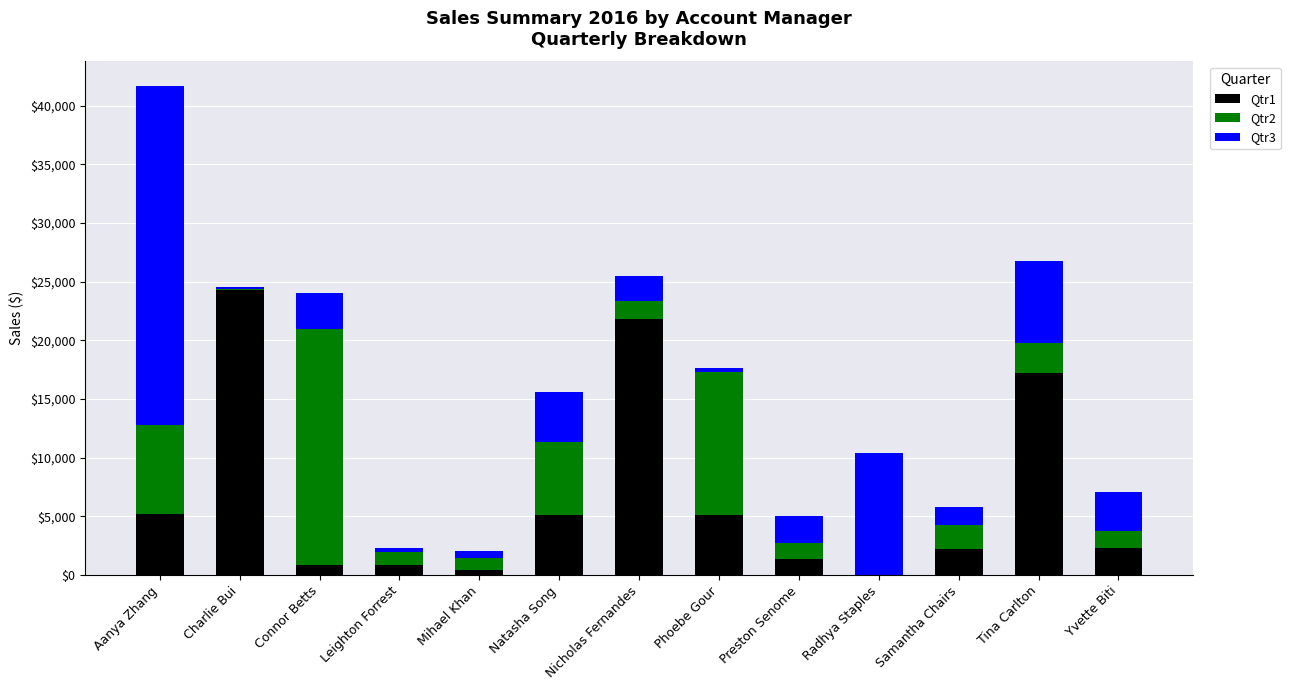

At which category is the sum across all series the highest?

Aanya Zhang